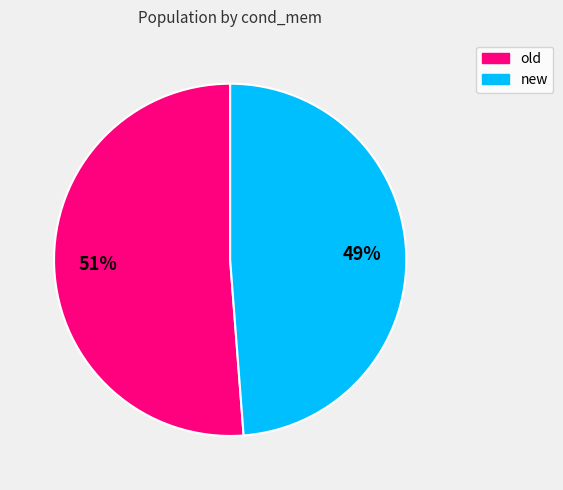

Which slice is the smallest?

new